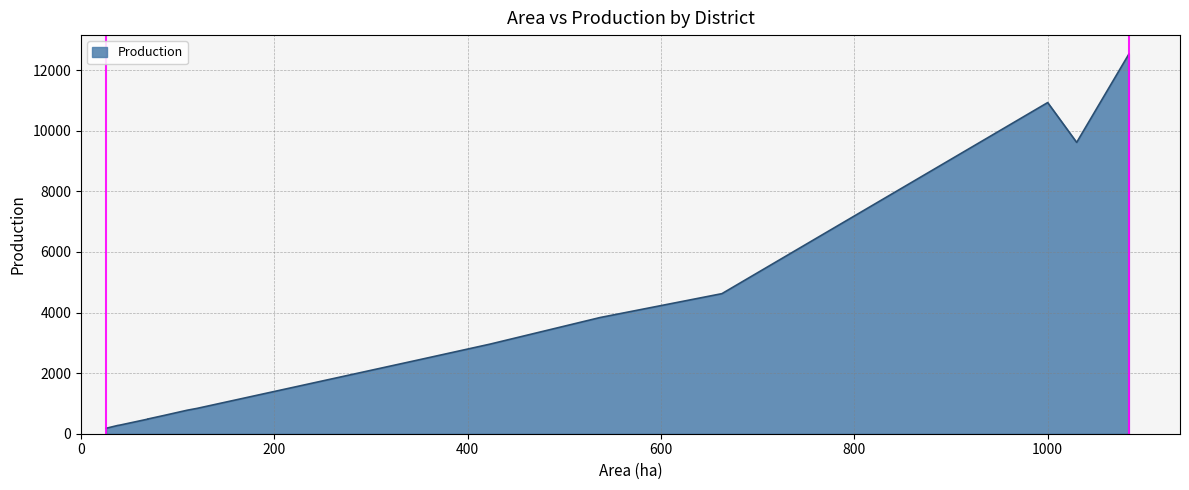

Does the chart display data point markers on the line(s)?

No